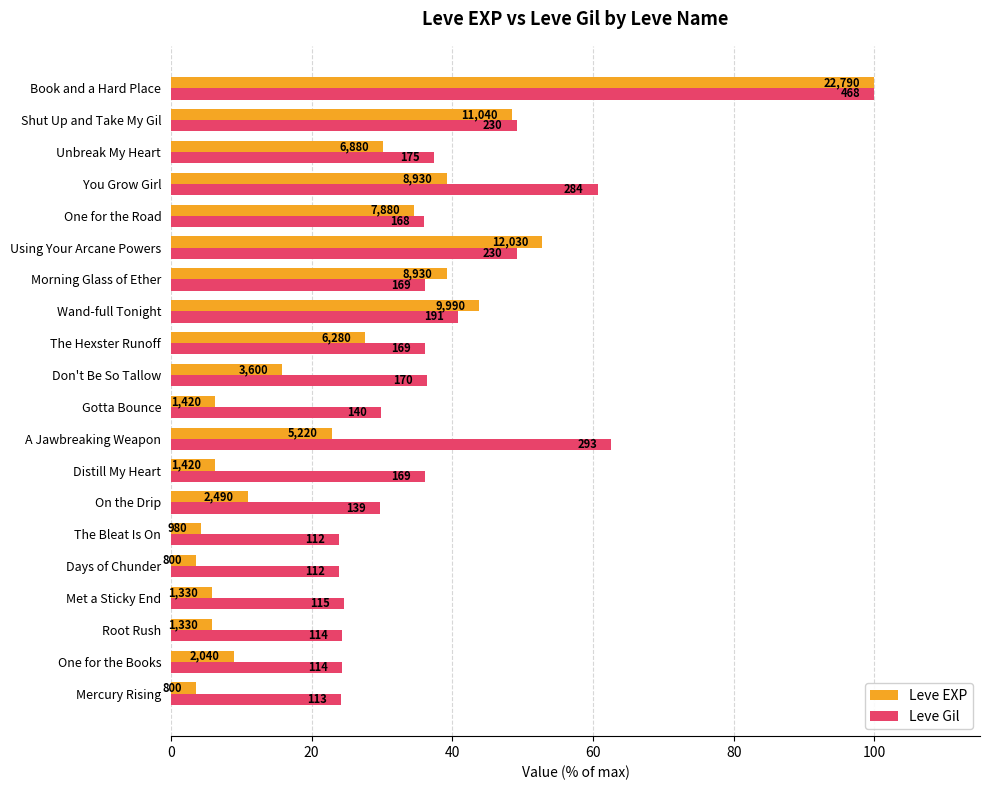

List the series in order of their overall mean, highest first.

Leve Gil, Leve EXP